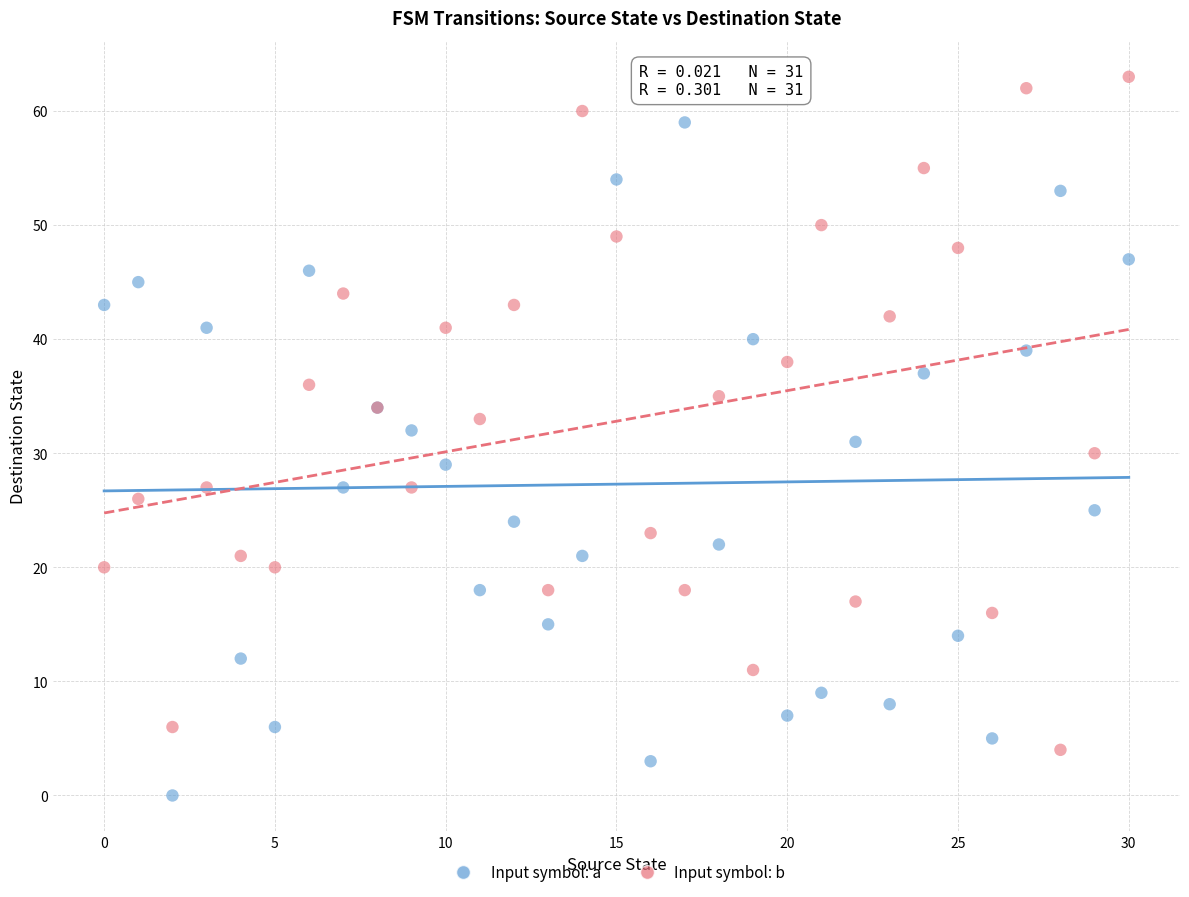

Which series reaches the minimum Y coordinate?

Input symbol: a